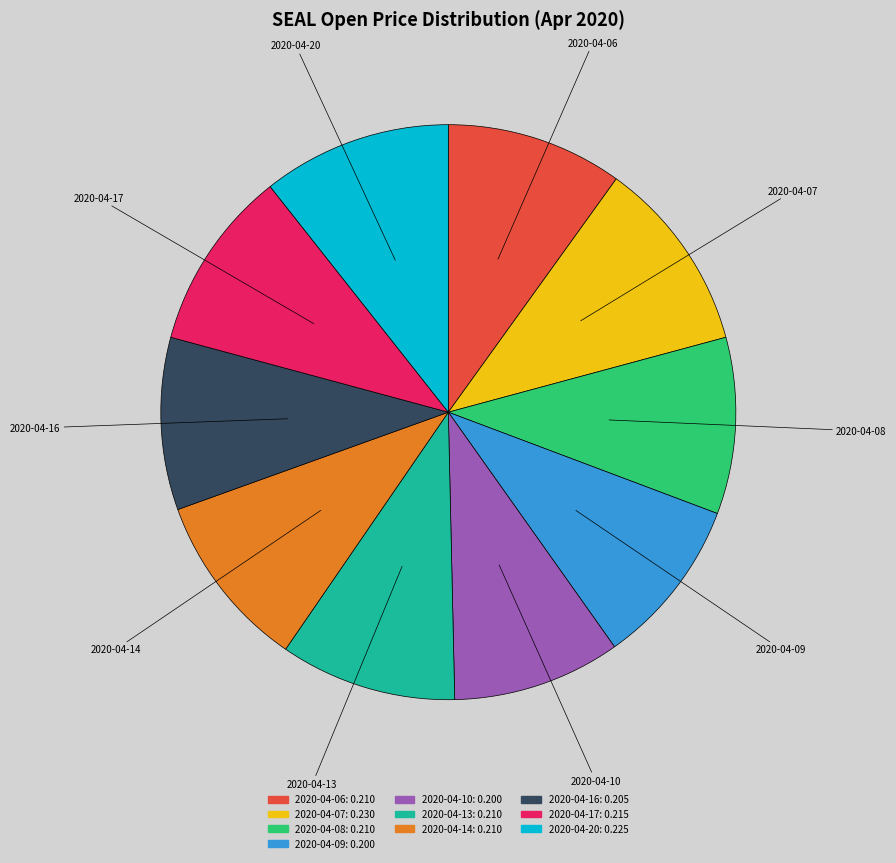

Between 2020-04-16 and 2020-04-20, which is larger?

2020-04-20